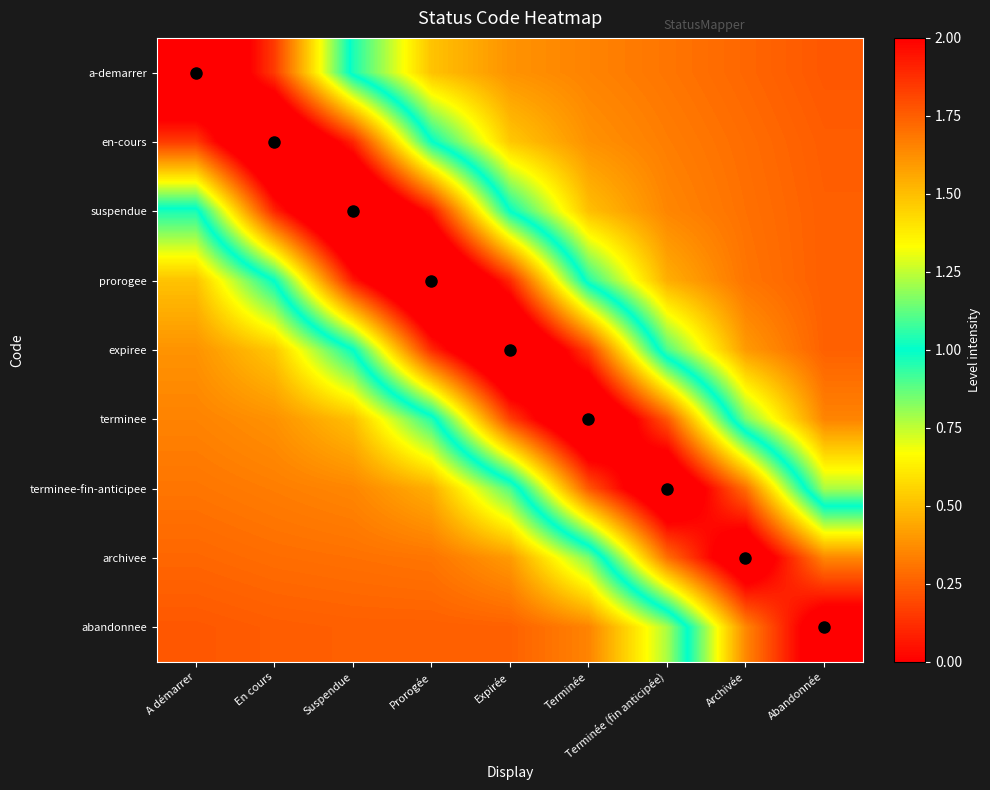

Which category has the highest value across all series?

Suspendue